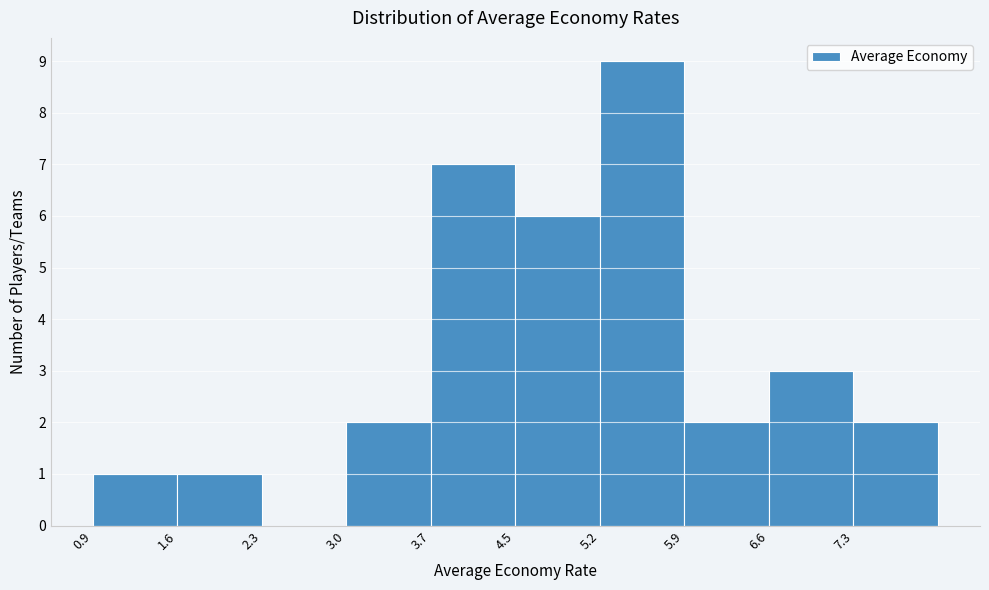

How tall is the bar that spans 4.45 to 5.16 on the x-axis? Neither the bar edges nor the heights are printed on the chart, so give them approximately, as read against the axes.

6